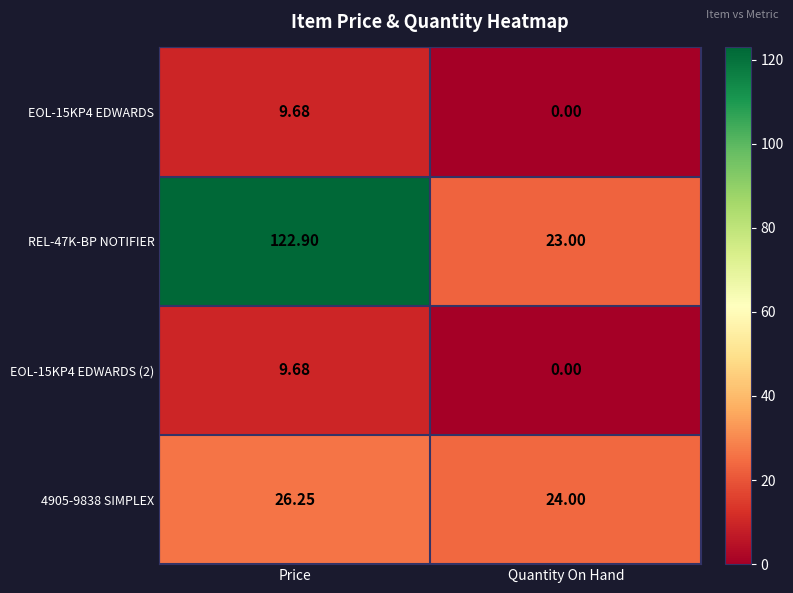

At which category is the sum across all series the highest?

Price